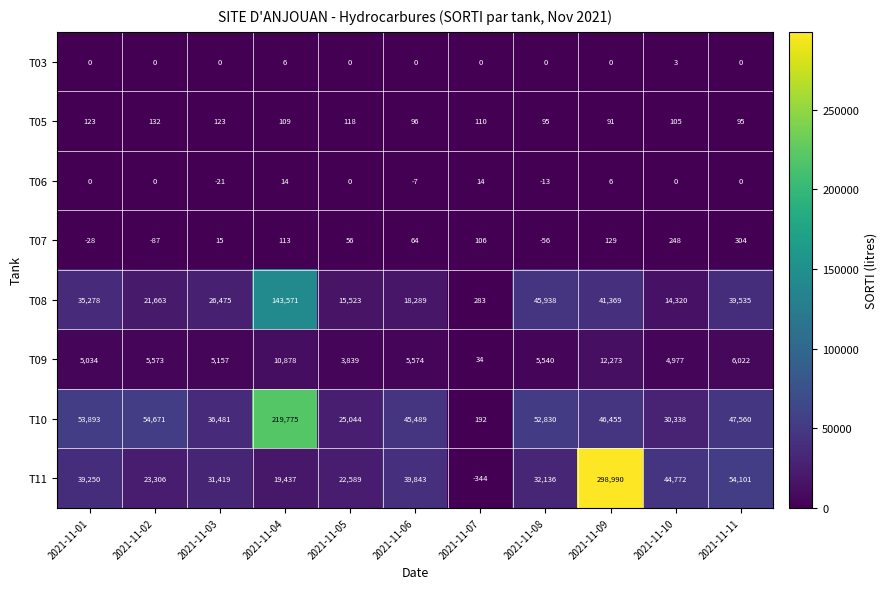

Where is T03 nearest to the value 3?

2021-11-10